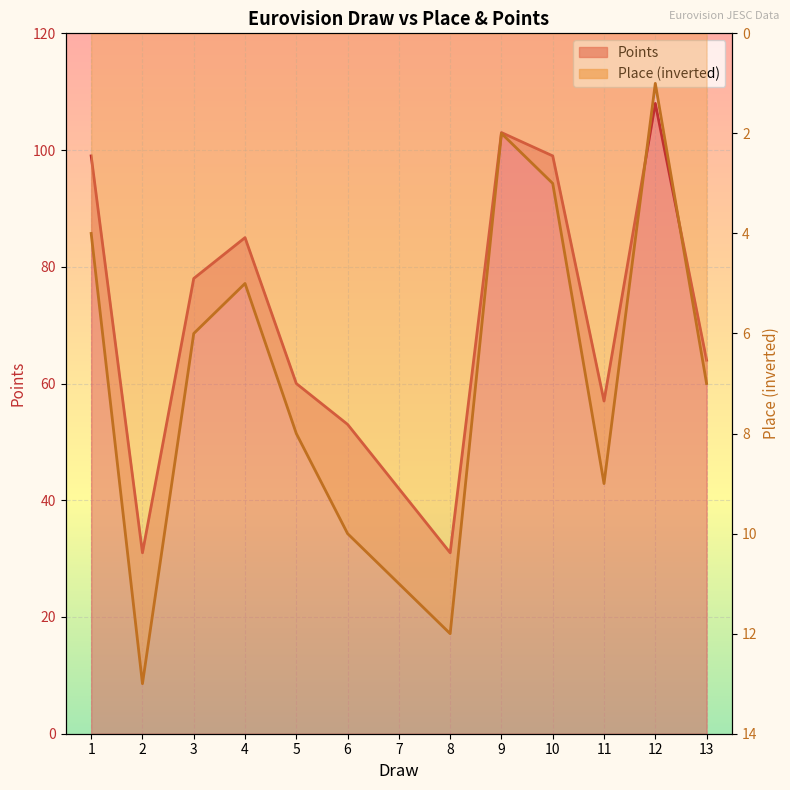

What is the sum of all Points values?

910